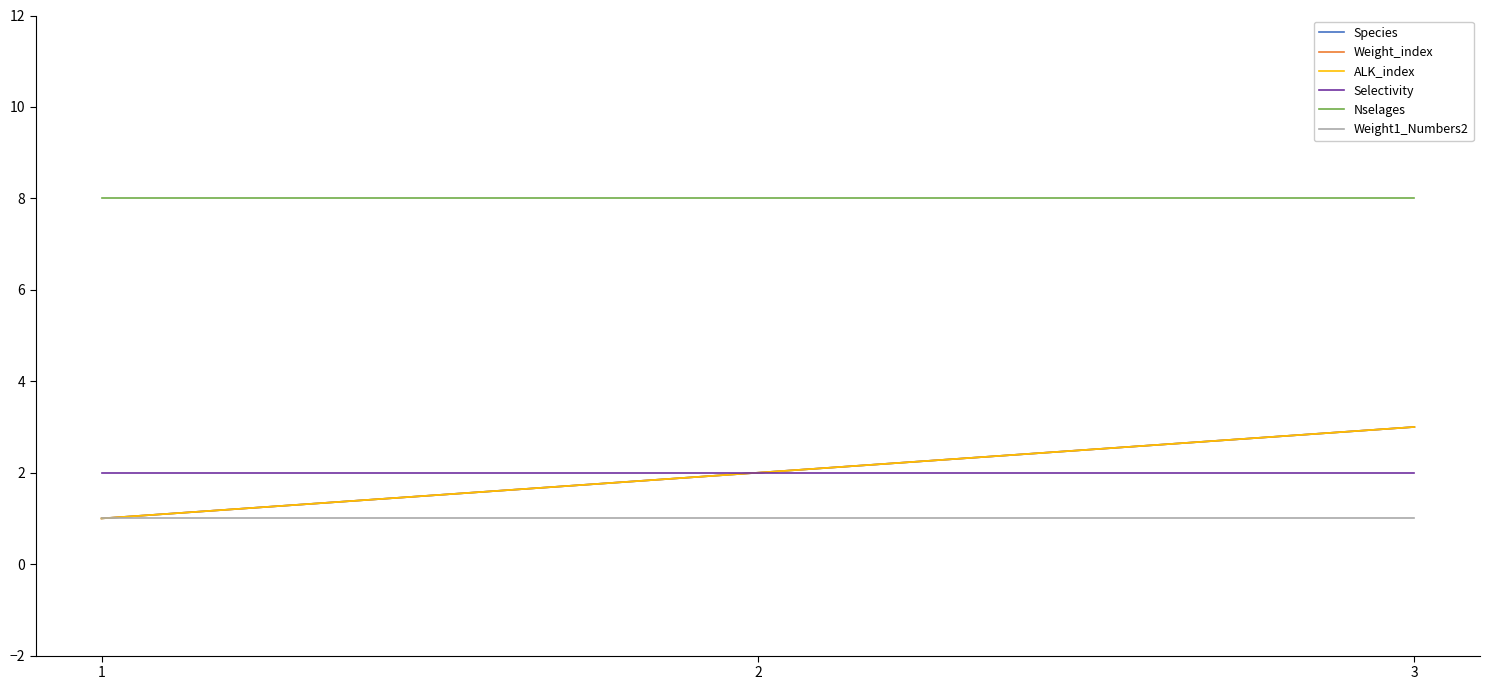

Is this an area chart (filled region under the line)?

No